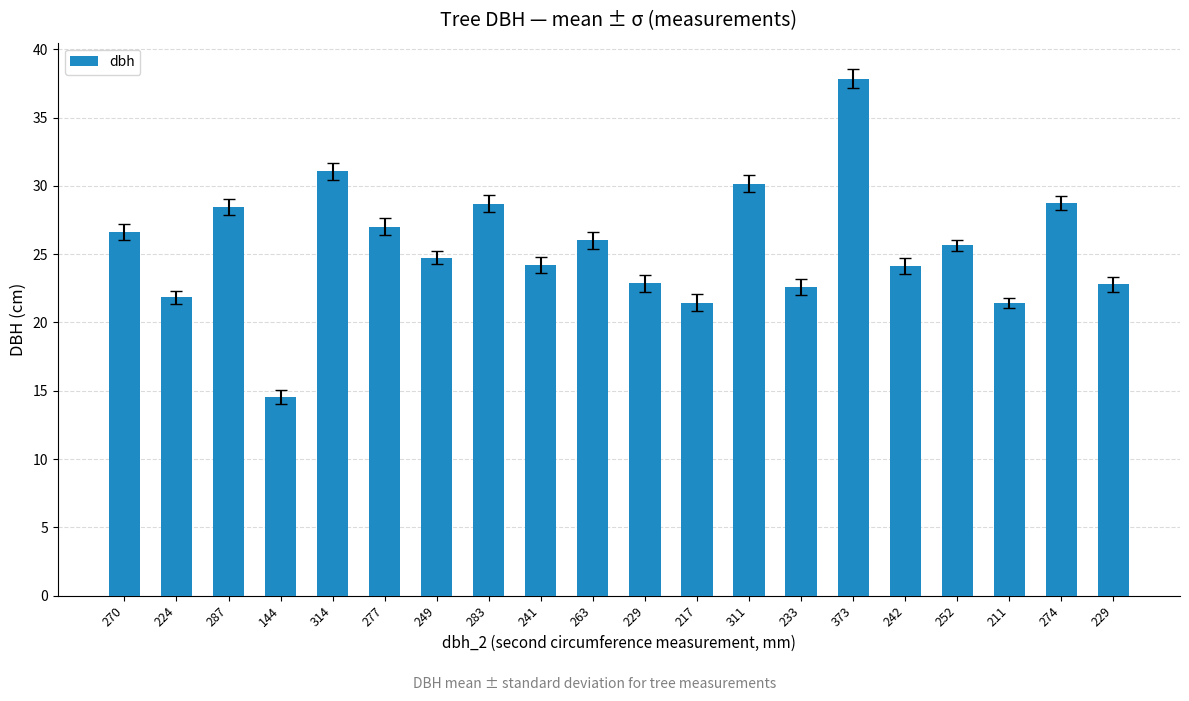

Does the chart contain stacked bars?

No